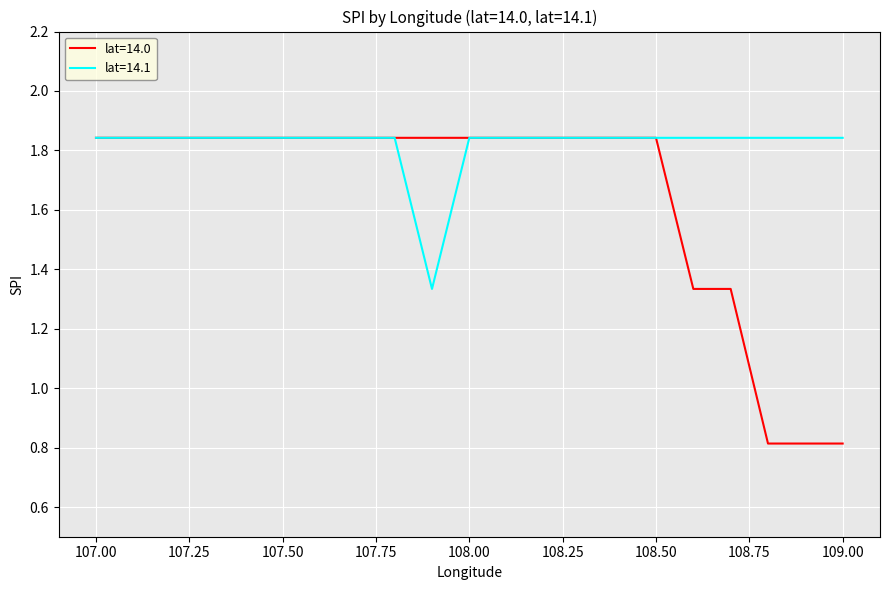

Which series has the largest total across all categories?

lat=14.1